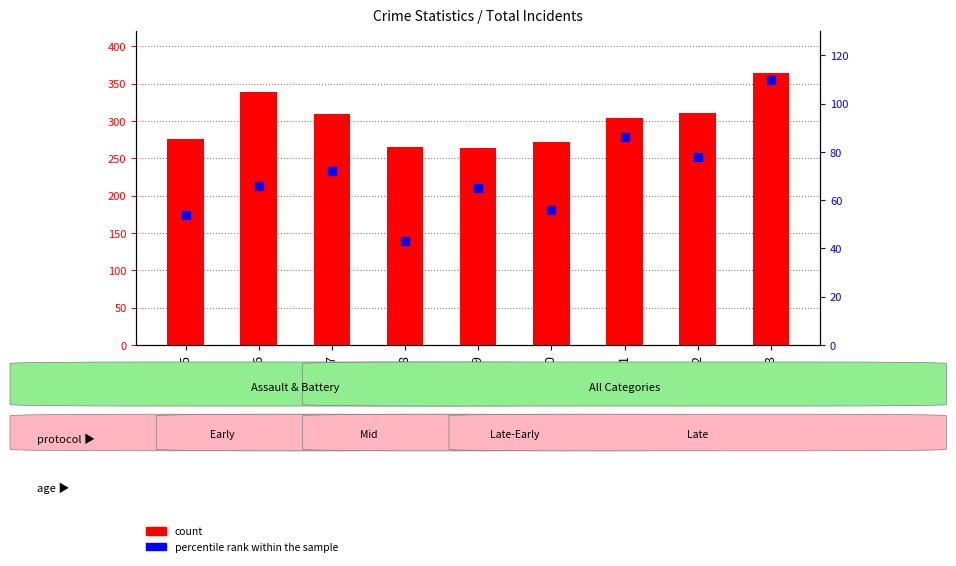

What is the total value across all series at 2023?

474